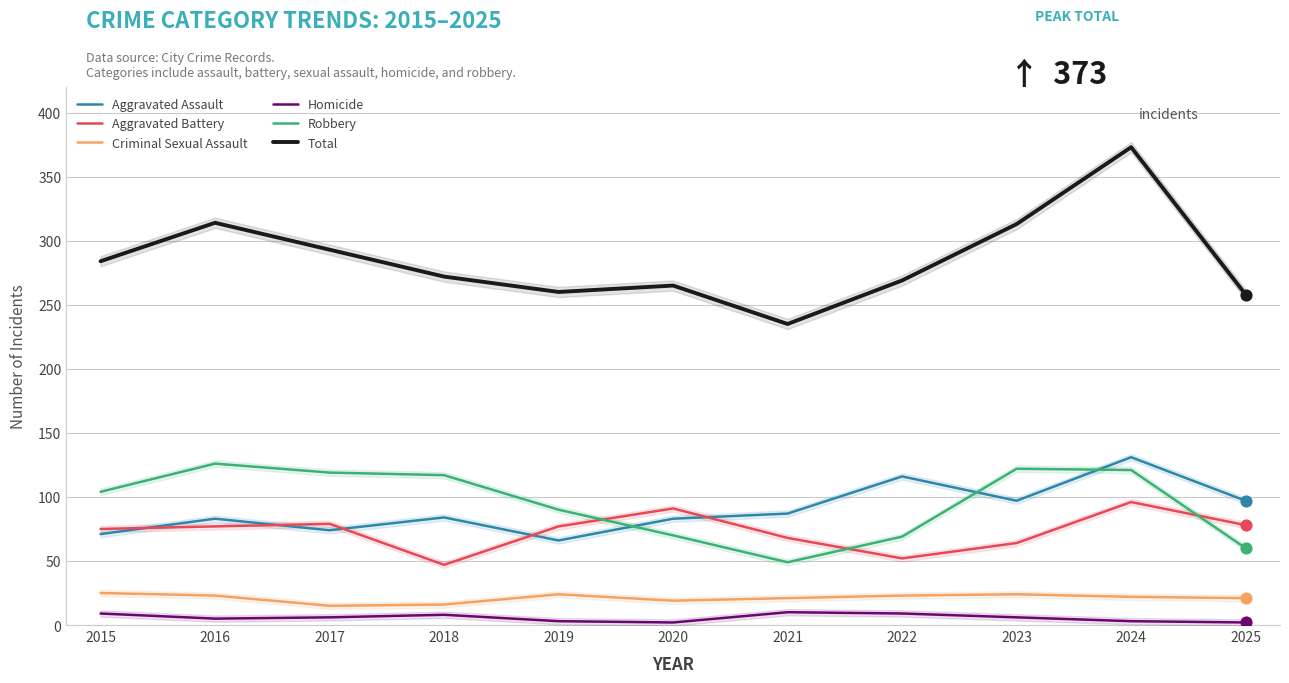

Is the value of Aggravated Battery at 2019 greater than the value of Aggravated Assault at 2019?

Yes